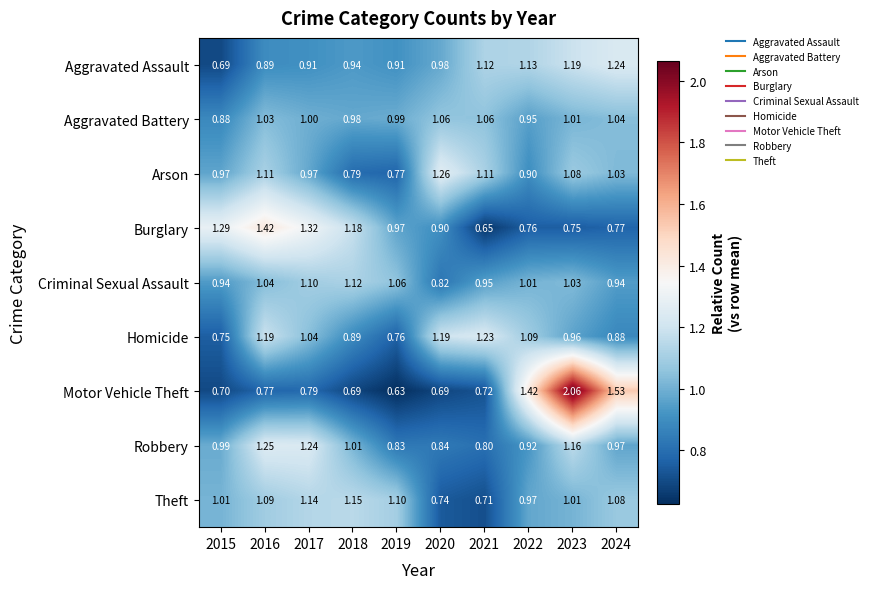

Count the number of data series in this chart.

9